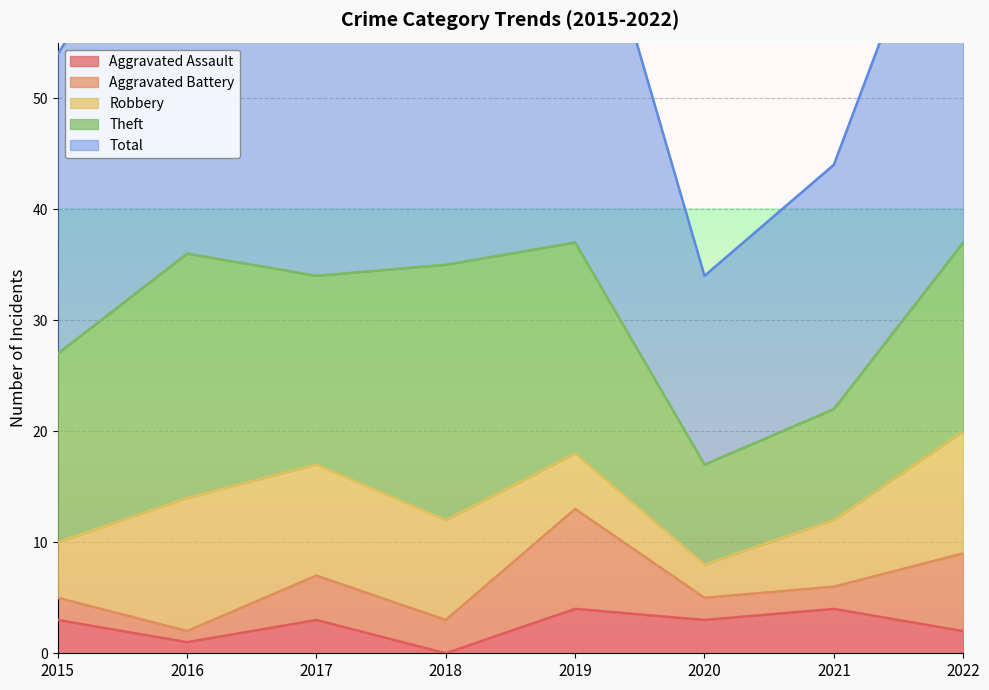

What is the difference between the Total values at 2019 and 2021?

15